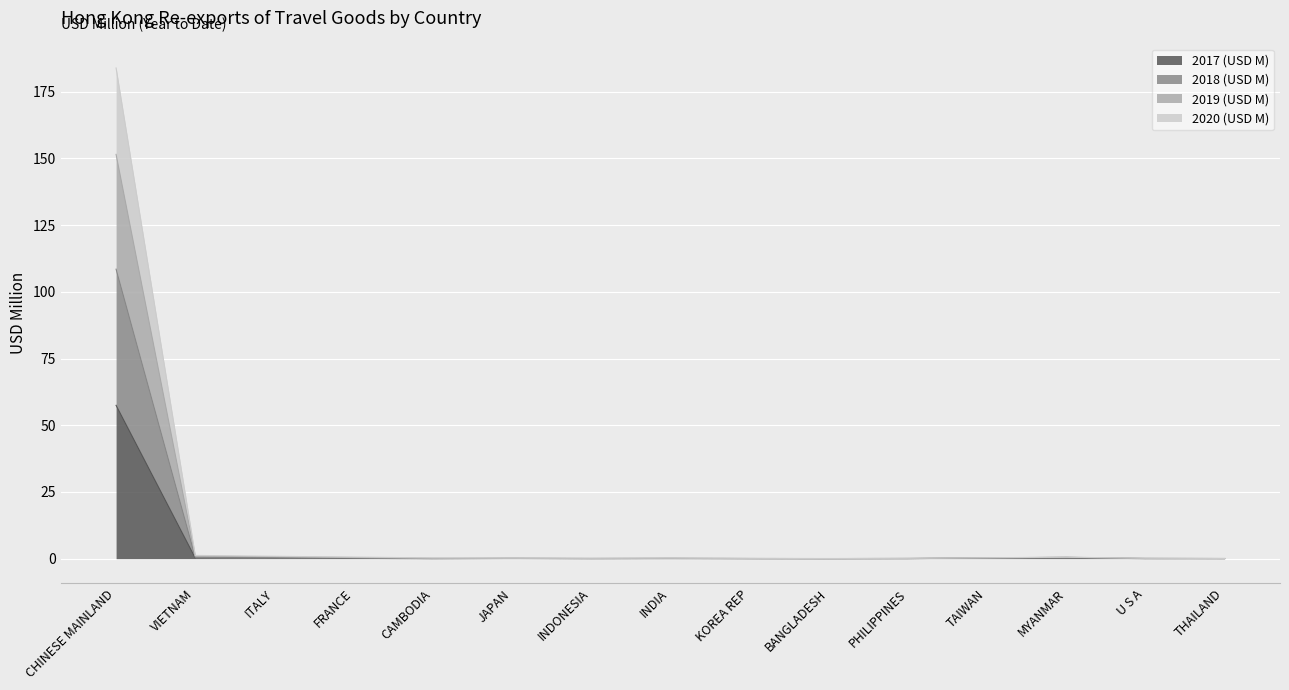

At which category is the sum across all series the highest?

CHINESE MAINLAND